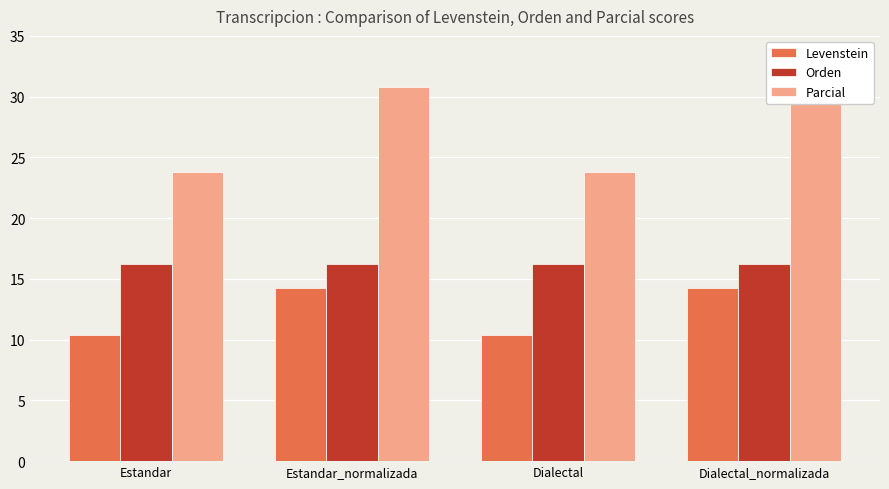

What position from the left is Estandar_normalizada?

2